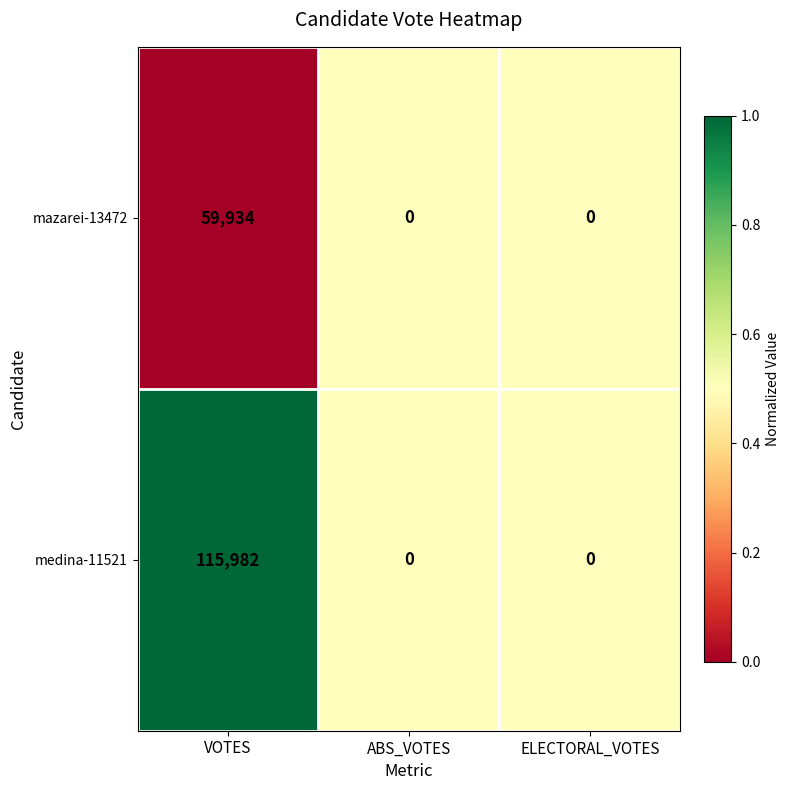

How many mazarei-13472 values are between 0 and 59934?

3